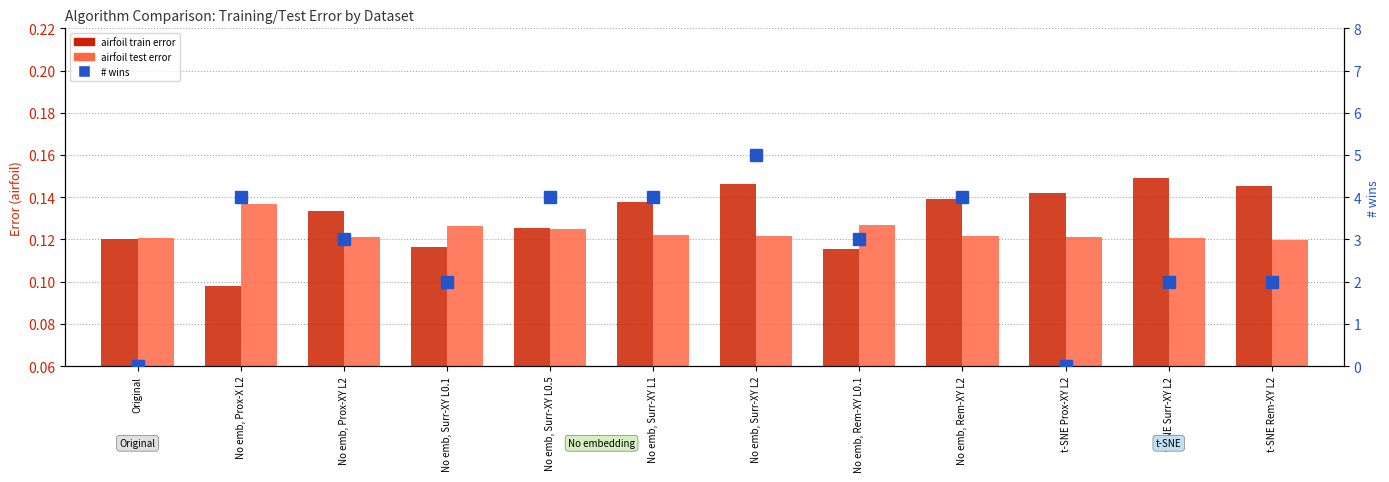

Where is airfoil (train) nearest to the value 0?

No emb, Prox-X L2